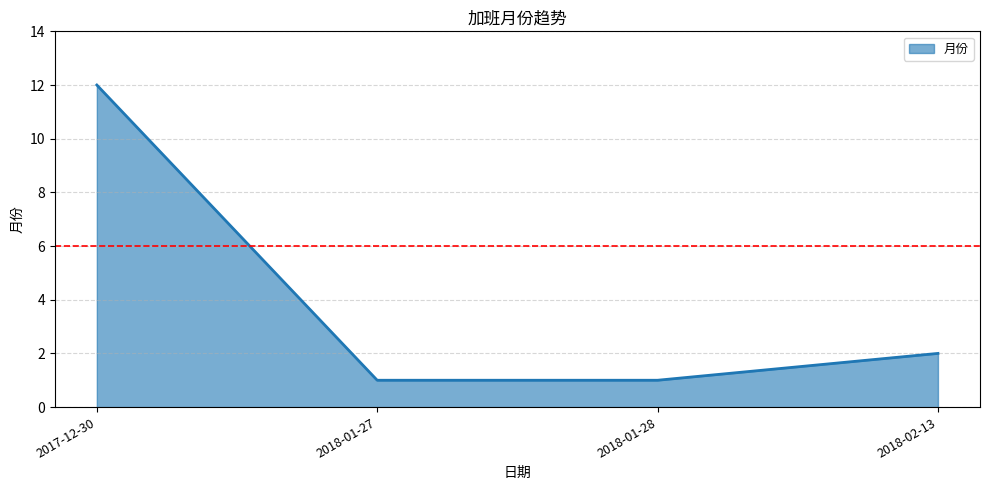

Reading left to right, extract all data points from this chart.

12	1	1	2